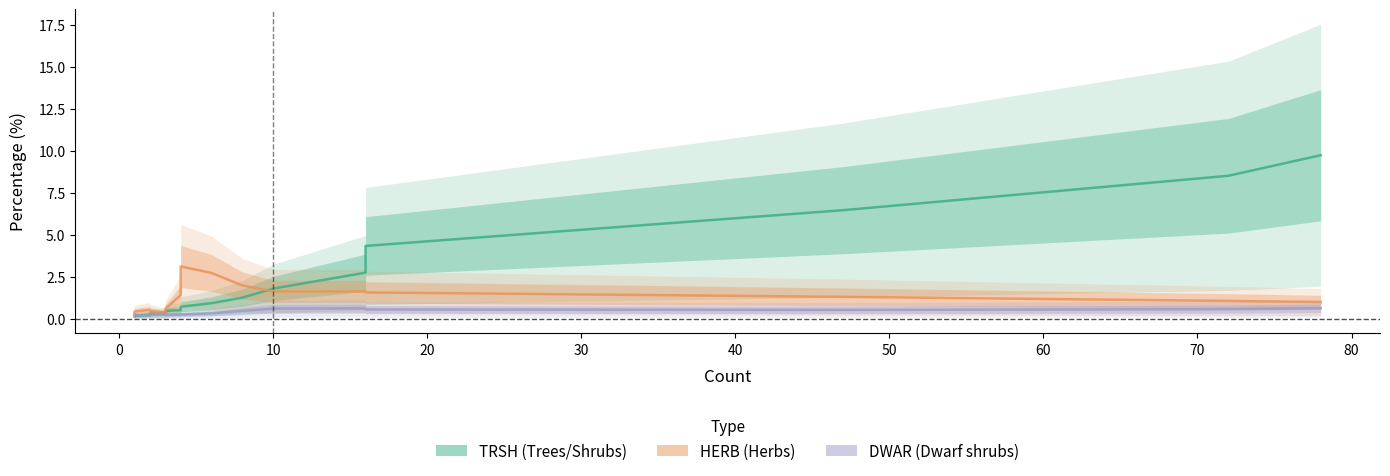

Reading right to left, transcribe all the data shown in this chart.

TRSH: 9.8	8.5	6.5	4.4	2.8	1.8	1.3	0.9	0.7	0.6	0.5	0.5	0.4	0.4	0.4	0.3	0.3	0.2	0.2	0.2
HERB: 1.0	1.1	1.3	1.6	1.6	1.6	2.0	2.7	3.1	2.5	1.4	0.6	0.3	0.2	0.3	0.5	0.5	0.4	0.3	0.2
DWAR: 0.6	0.6	0.5	0.6	0.6	0.6	0.5	0.3	0.3	0.3	0.3	0.3	0.3	0.3	0.3	0.3	0.2	0.2	0.2	0.2